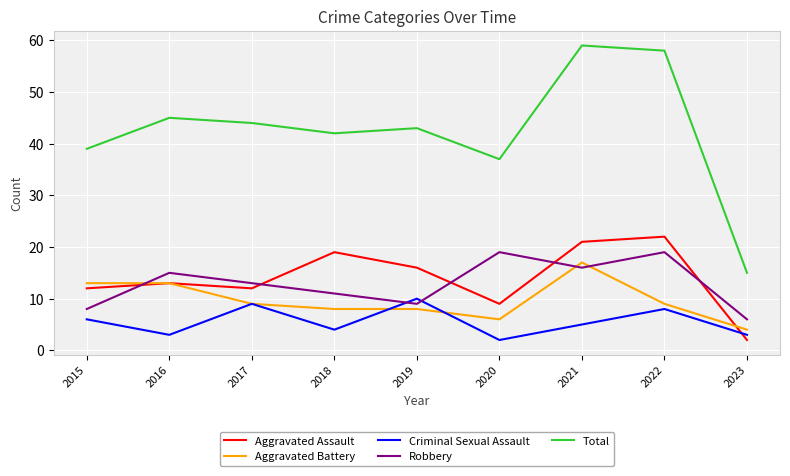

The value of Total at 2020 is 50. True or false?

False